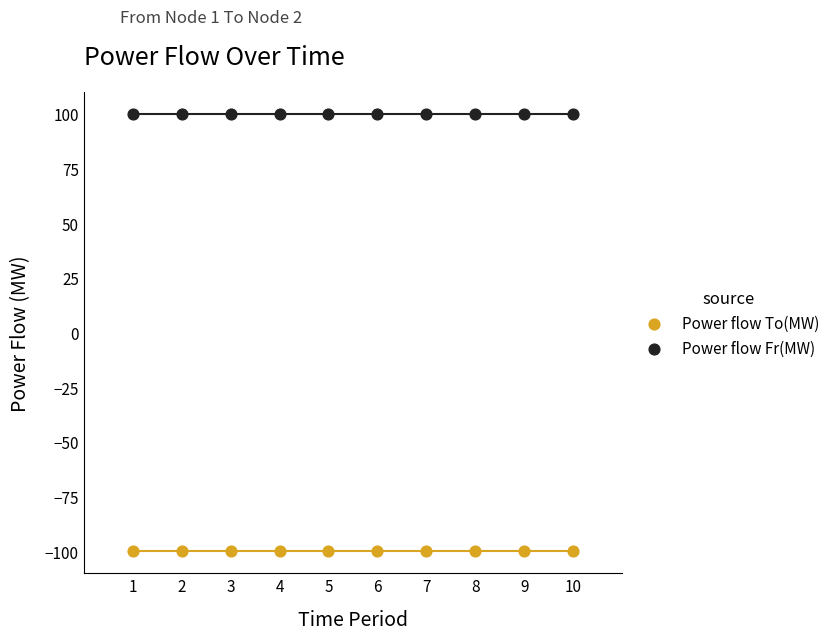

What are all the series names shown in the legend?

Power flow To(MW), Power flow Fr(MW)